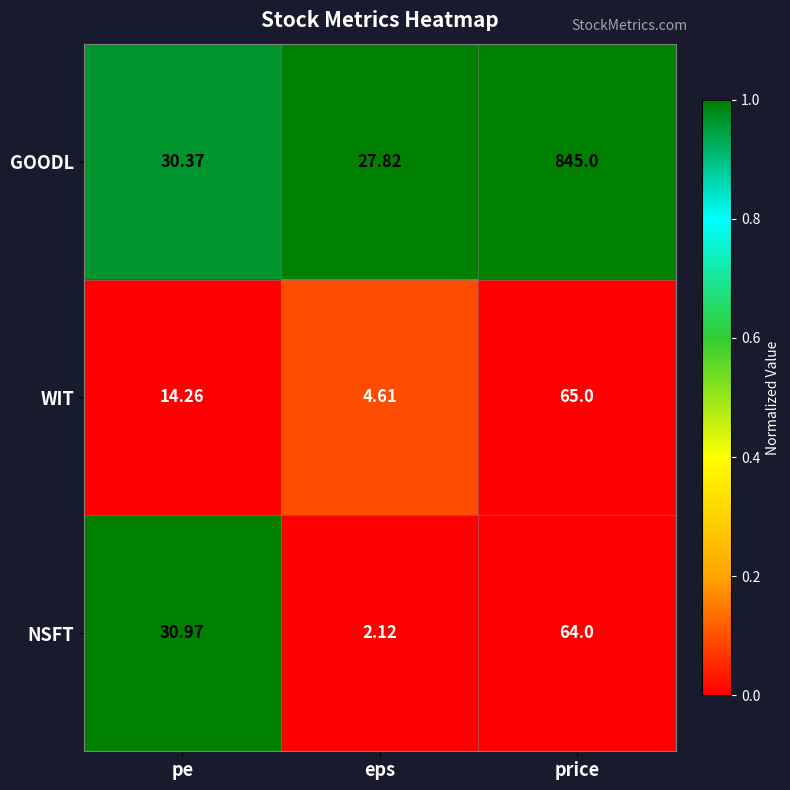

At which category is the sum across all series the highest?

price